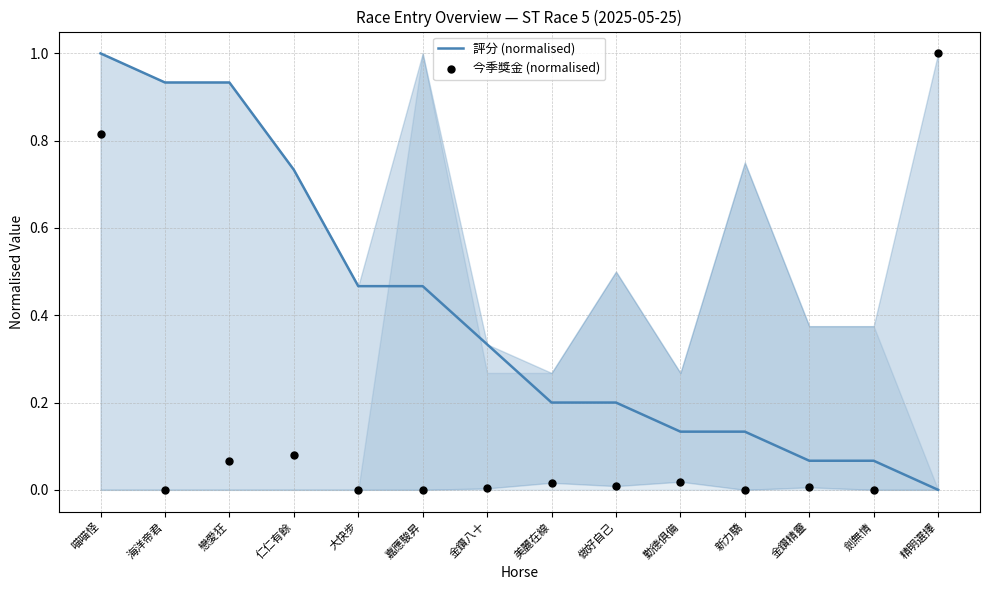

At which category is the sum across all series the highest?

喵喵怪